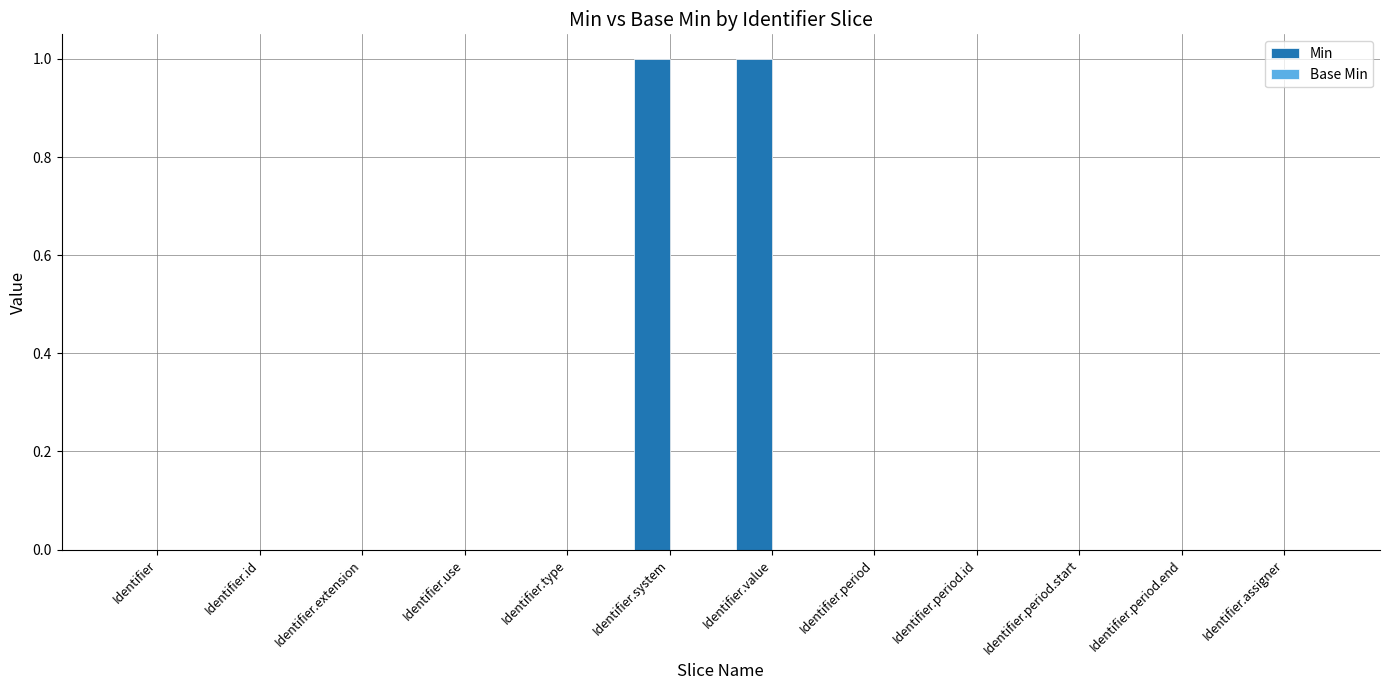

The value at Identifier.period is 0. True or false?

True